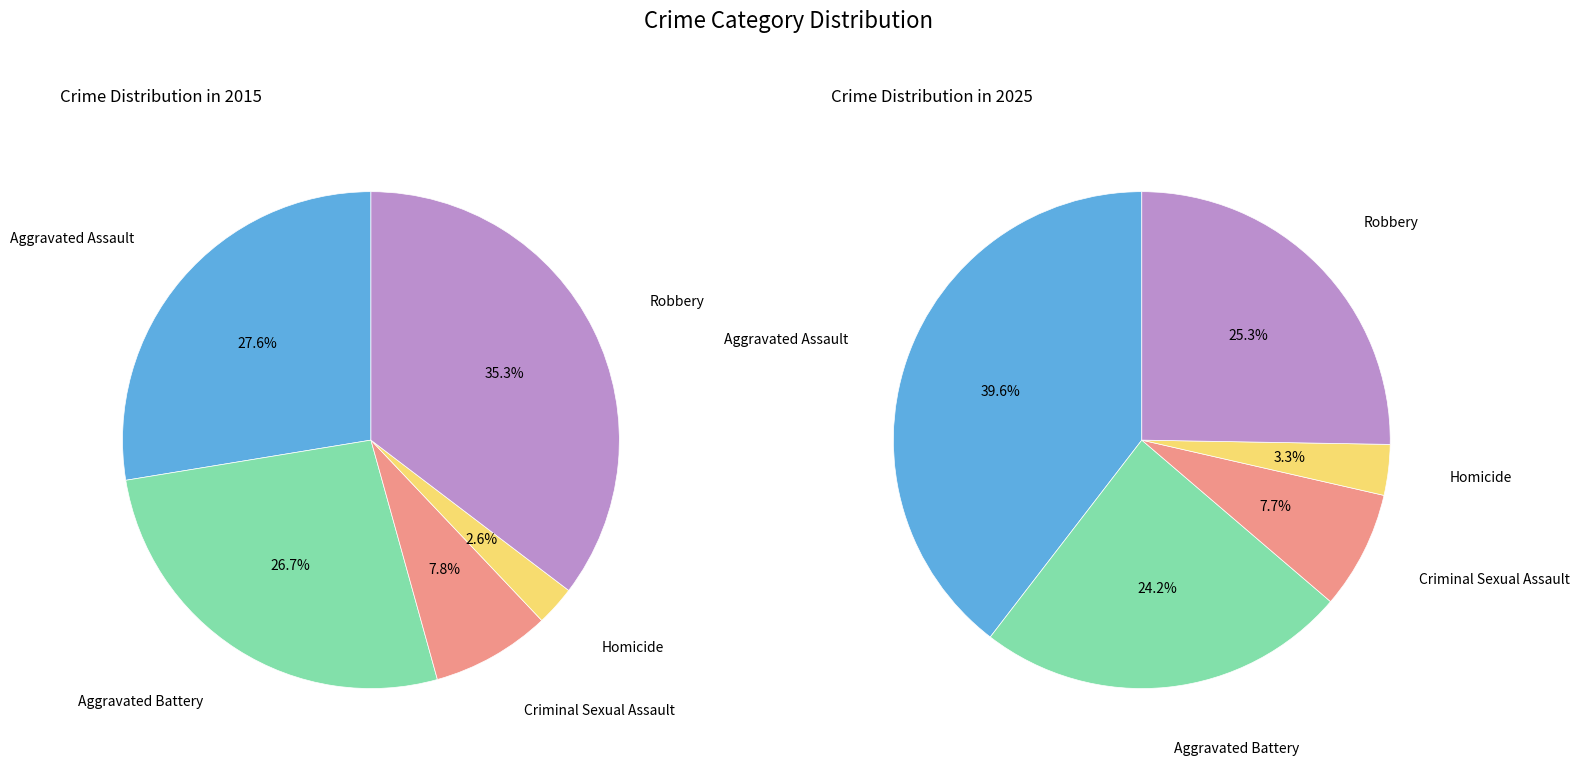

What is the smallest slice in the pie chart?

Homicide